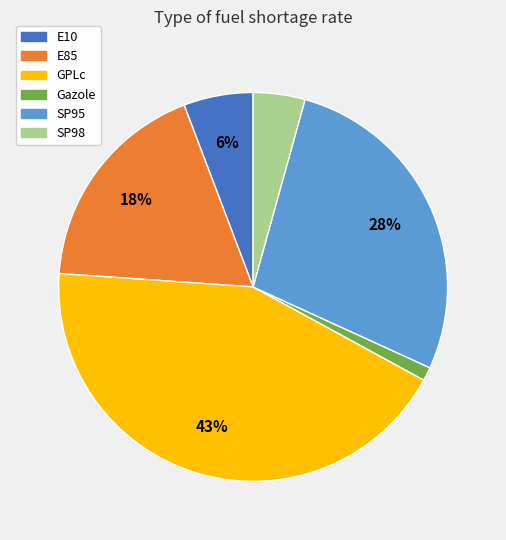

How many slices are in this pie chart?

6